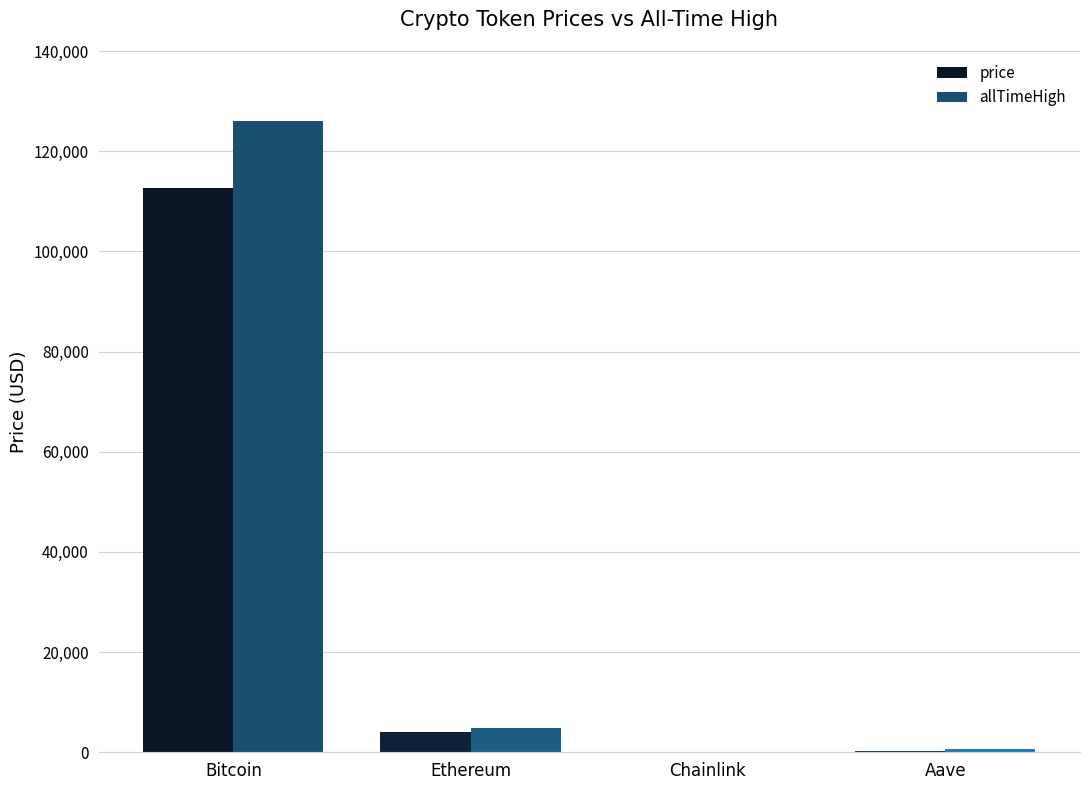

Does the chart contain stacked bars?

No